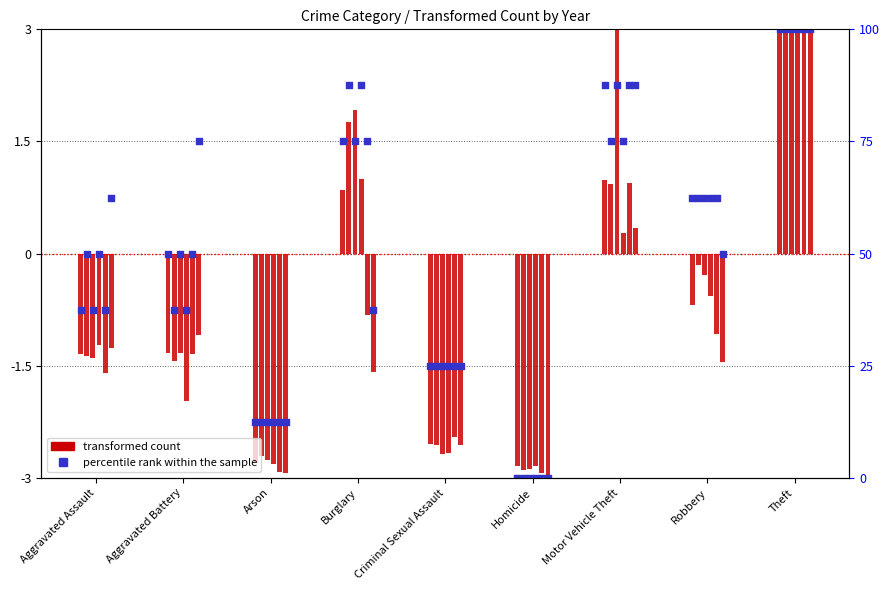

Is the value of 2015 transformed count at Aggravated Battery greater than the value of 2015 percentile rank at Criminal Sexual Assault?

Yes